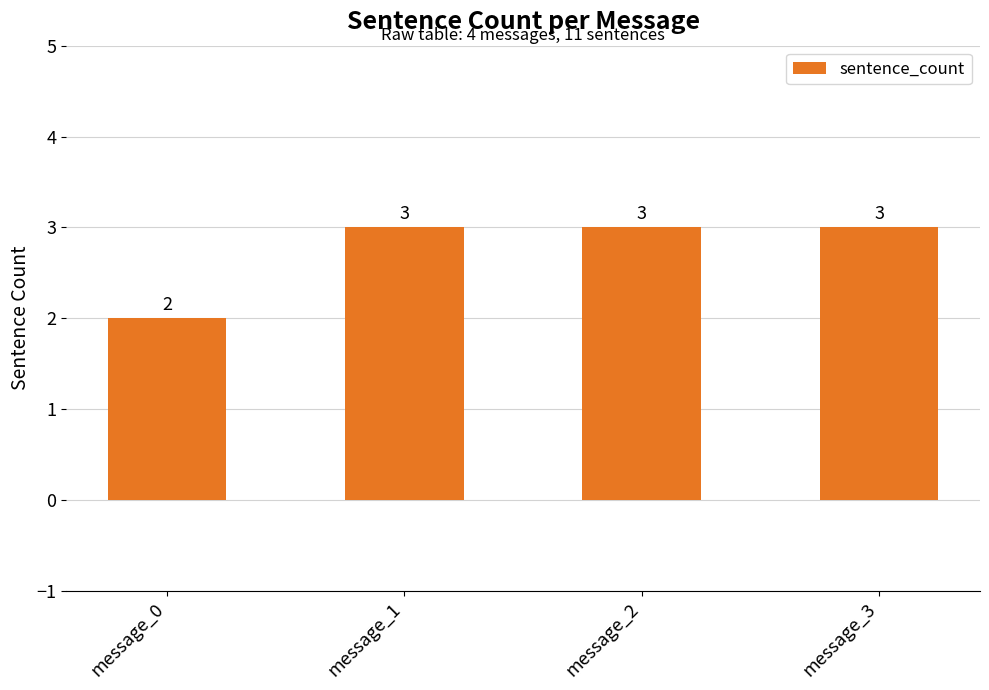

The chart shows a value of 3 at message_3. True or false?

True